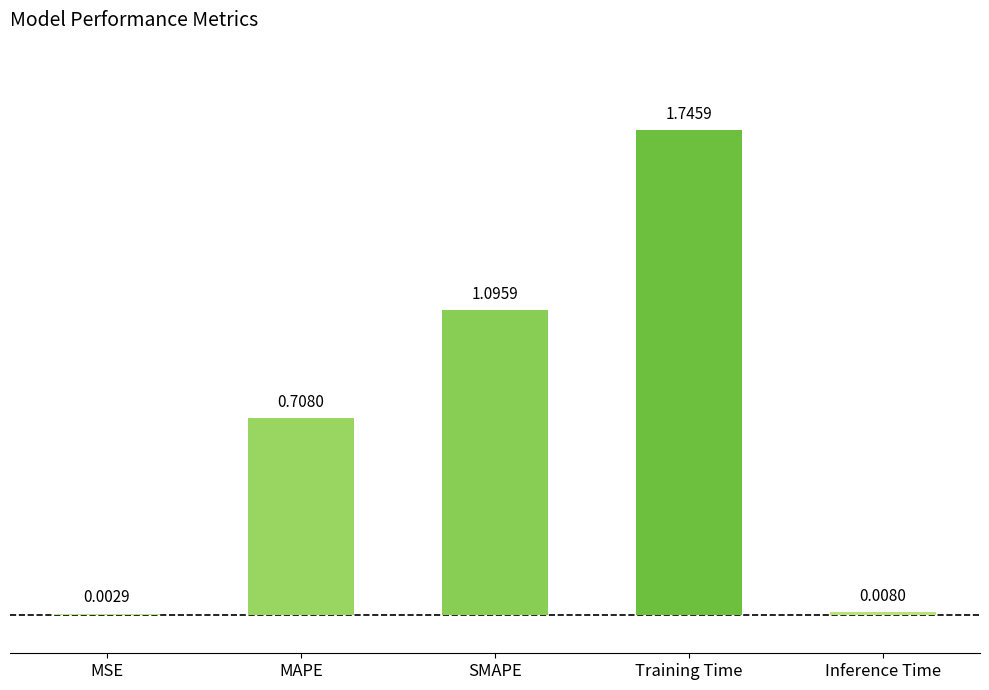

What is the sum of all values?

3.6